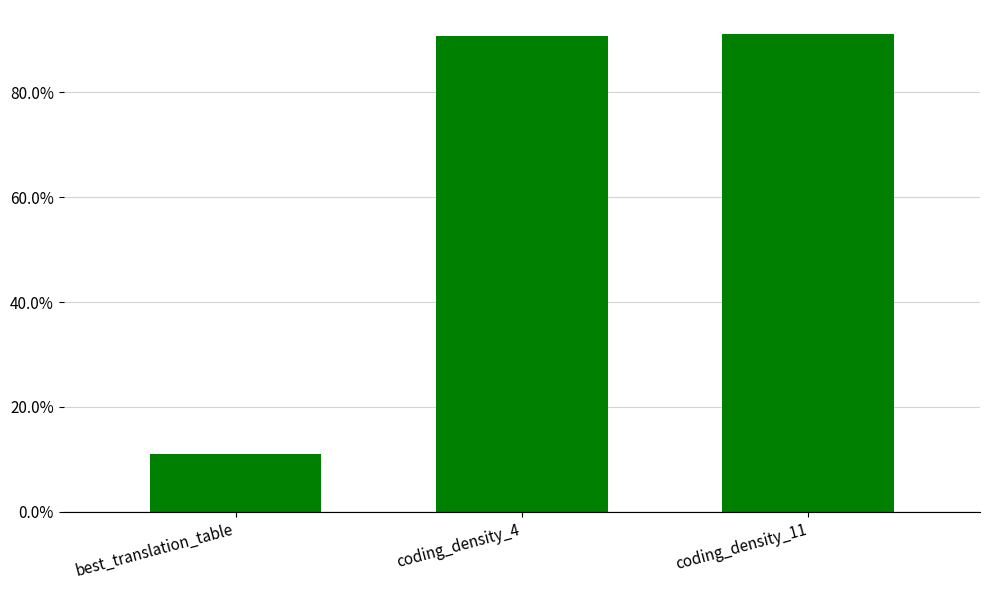

Which label corresponds to the smallest value in the chart?

best_translation_table